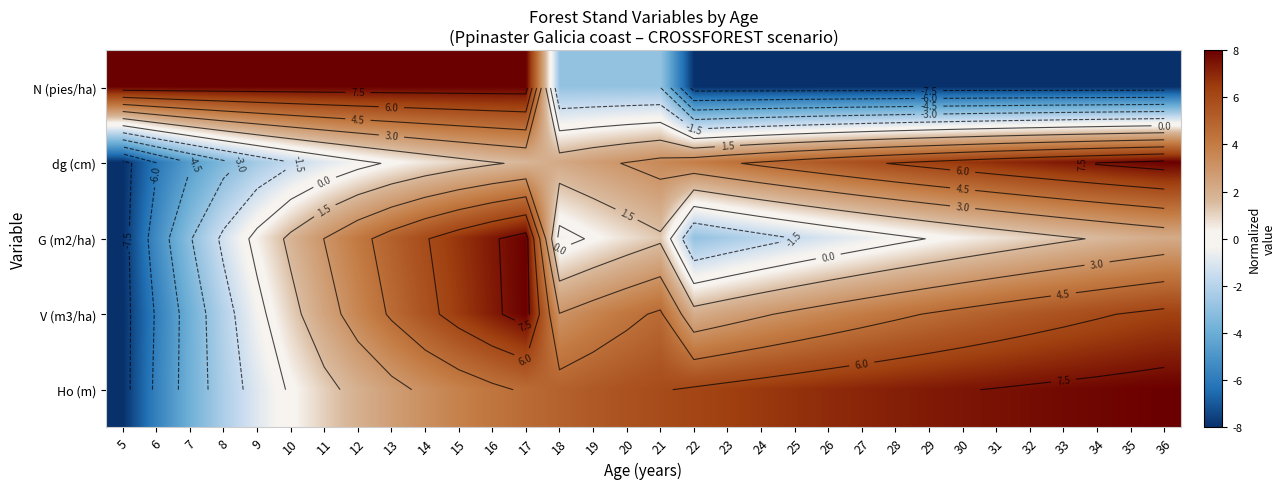

How many data points does each series have?

32